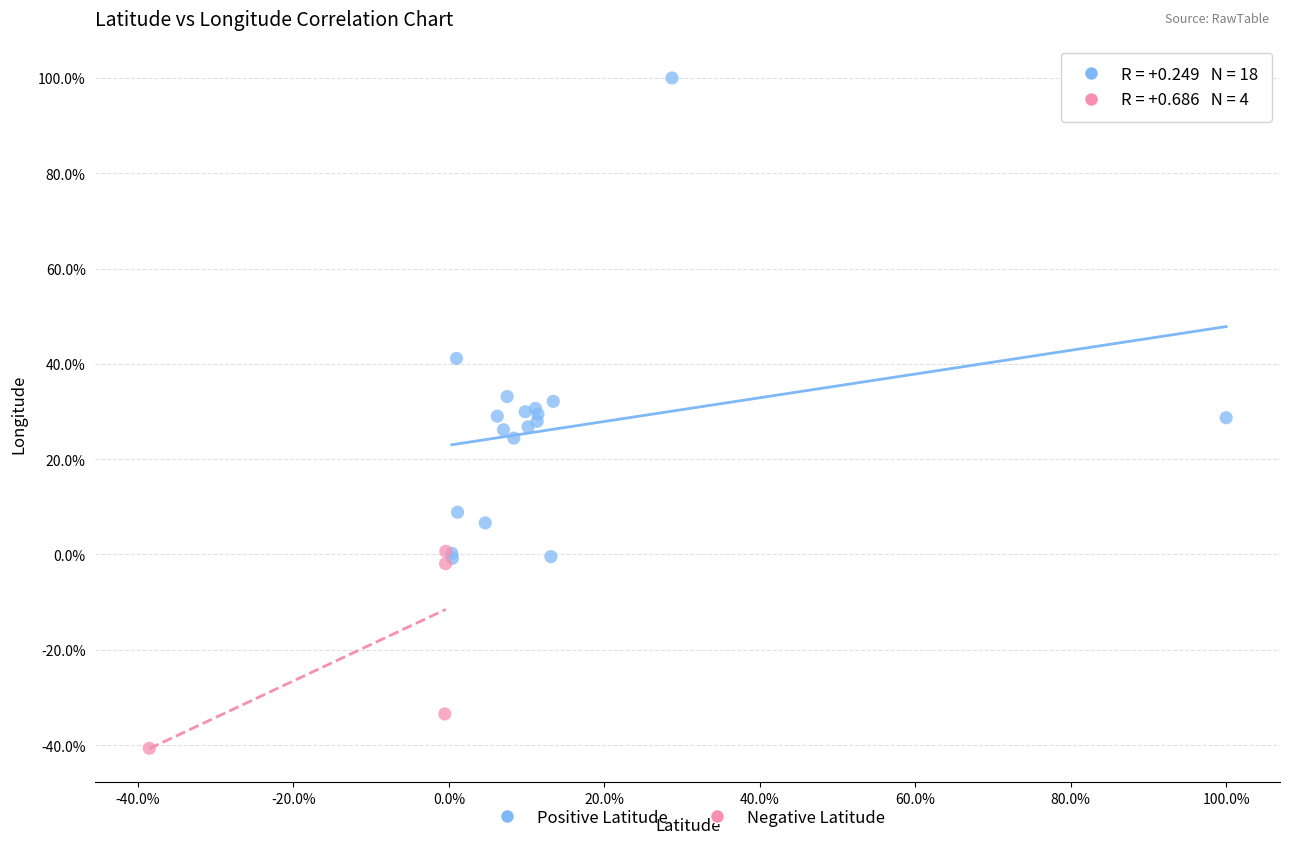

What are all the series names shown in the legend?

Positive Latitude, Negative Latitude